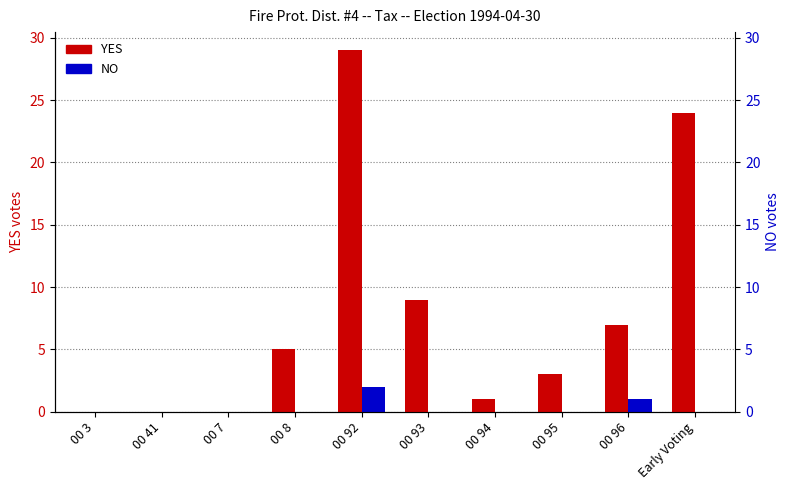

What is the label of the 8th bar from the left?

00 95